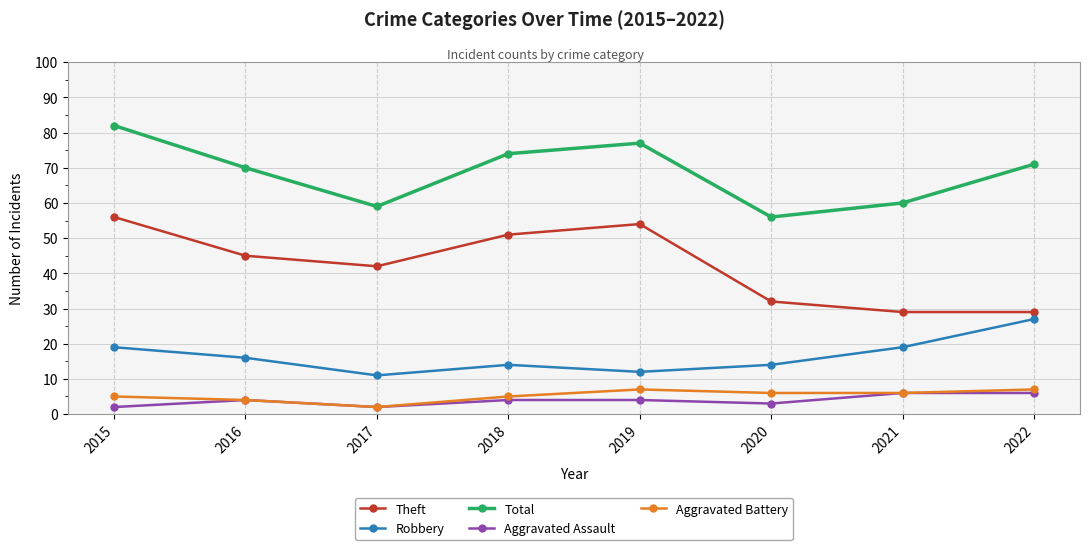

How many distinct data groups are displayed?

5